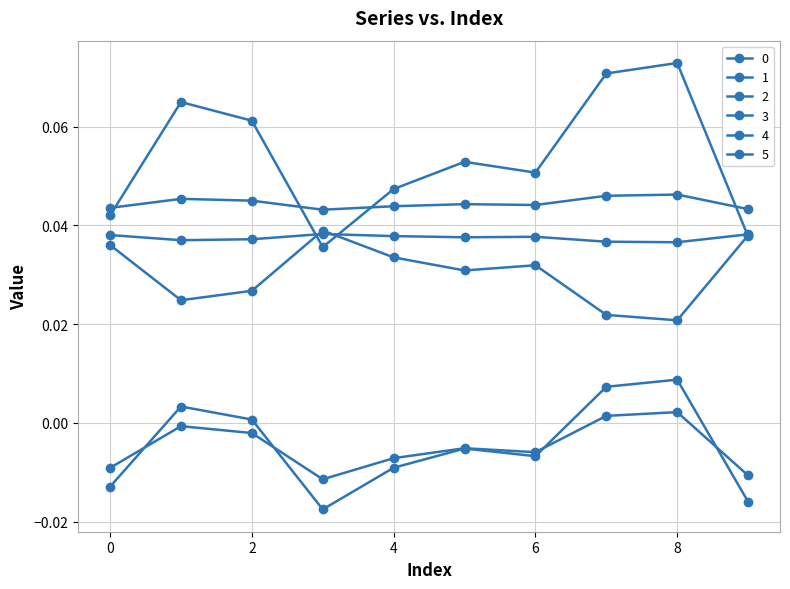

In 1, how many points are lower than both neighbors (excluding endpoints)?

2